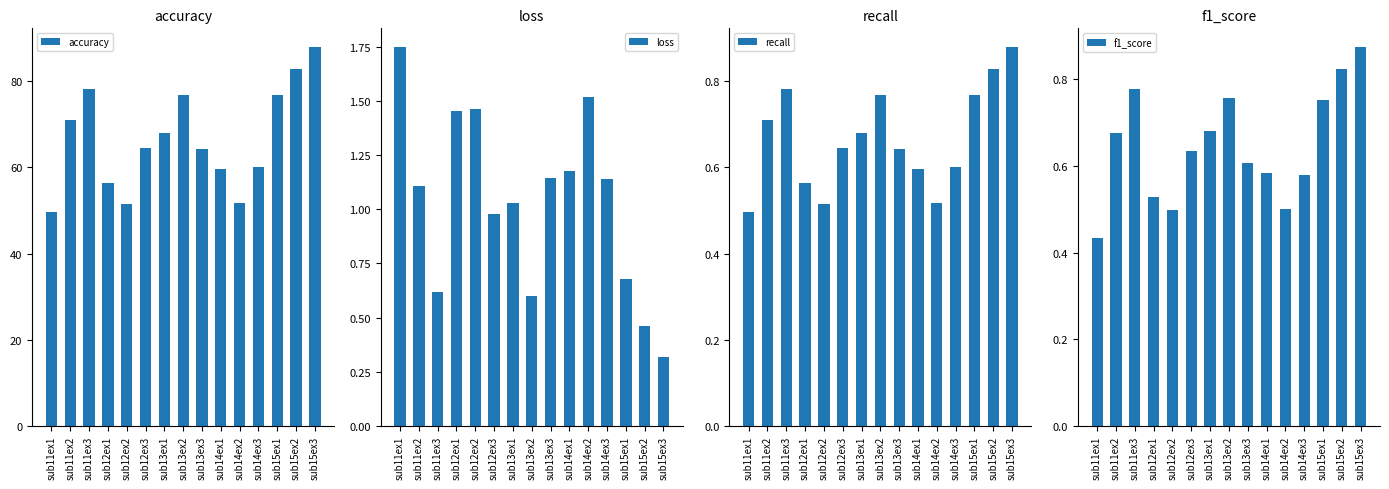

What is the total value across all series at sub15ex1?

78.9